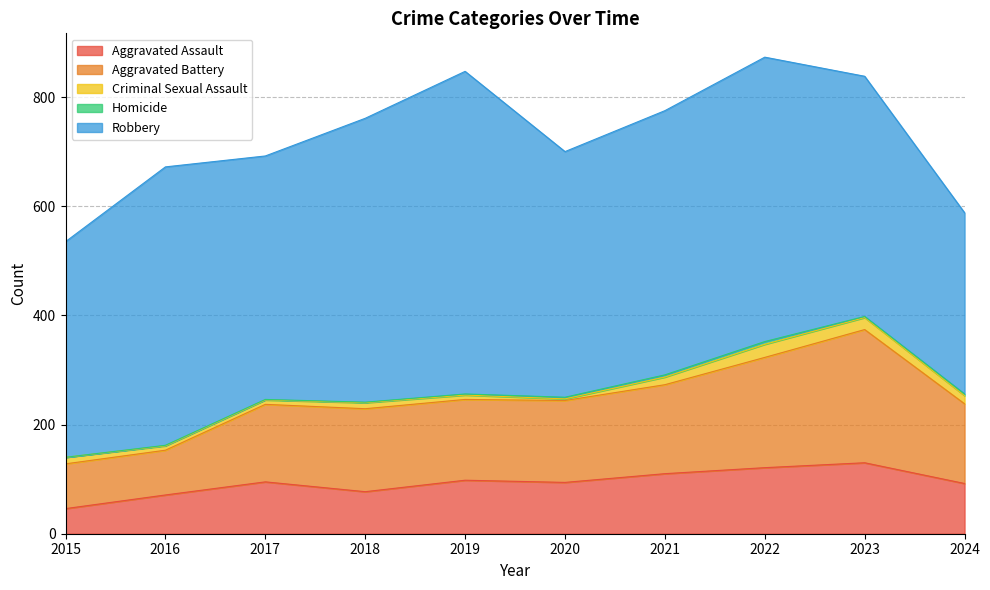

Does the chart display data point markers on the line(s)?

No